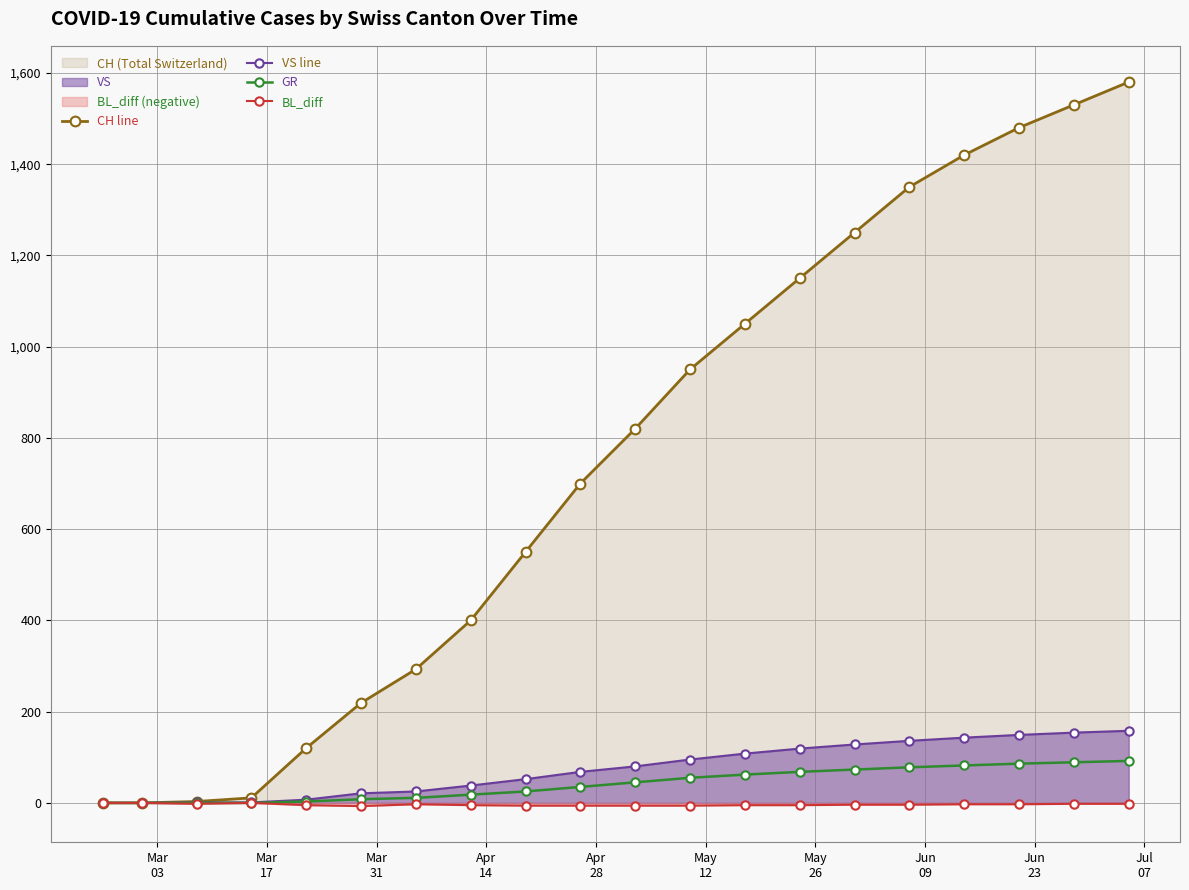

What is the maximum value shown in the chart?

1580